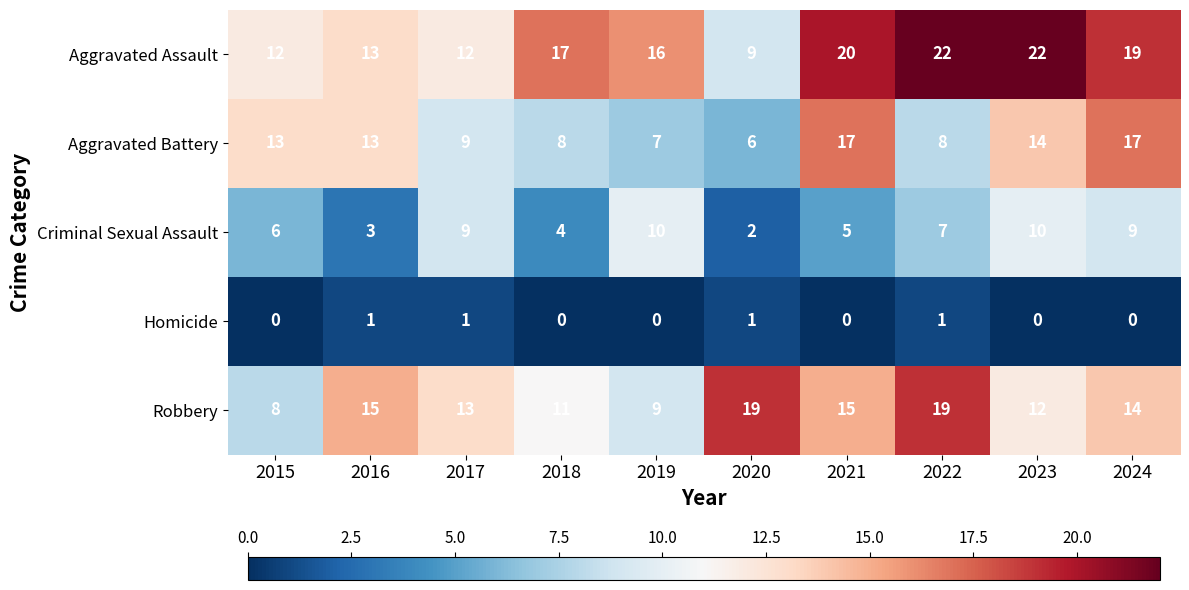

What is the total value across all series at 2020?

37